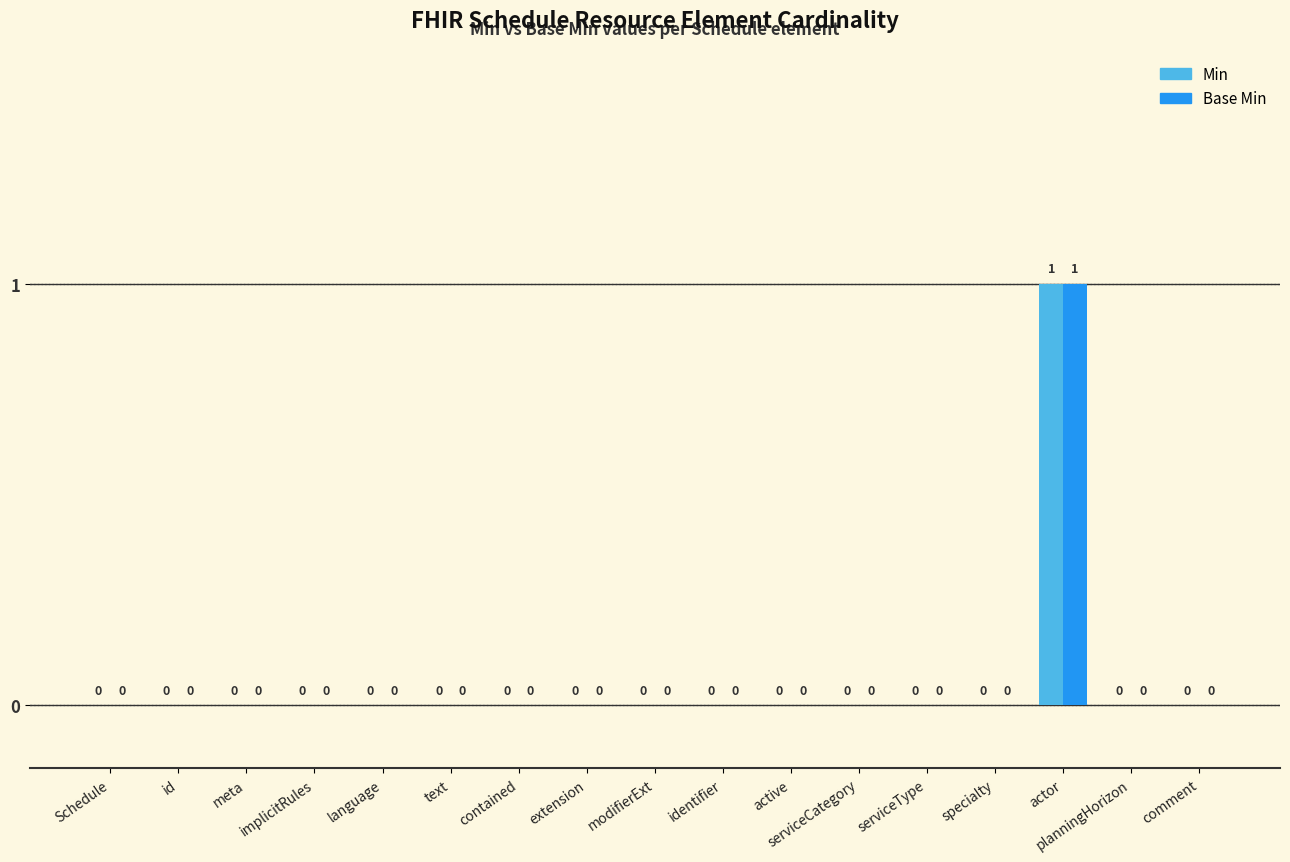

How many groups of bars are there?

17